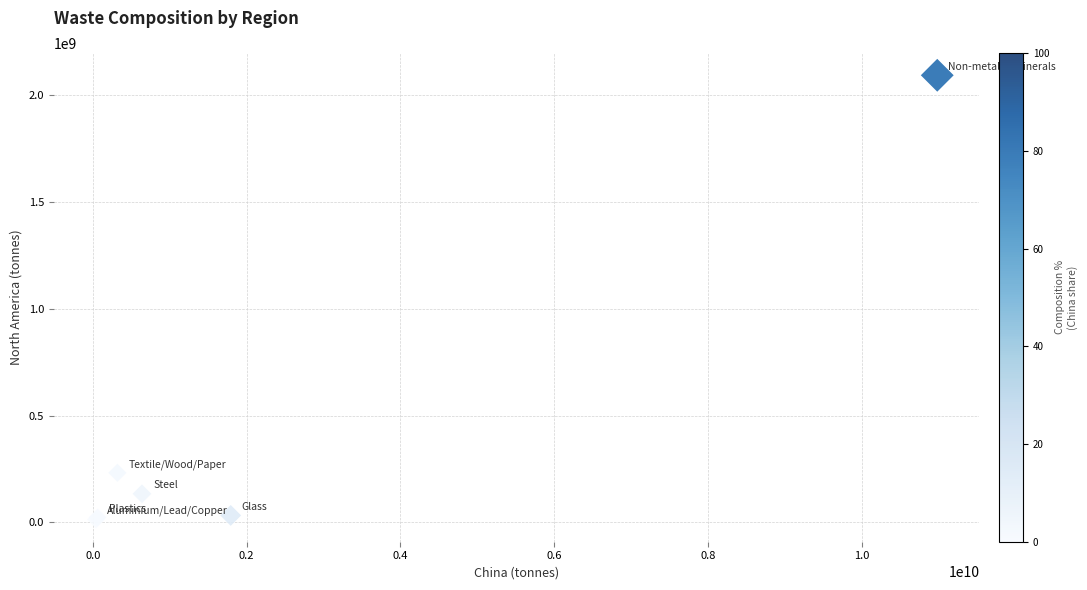

What Y value in the scatter plot is closest to 1053067154?

232130348.6